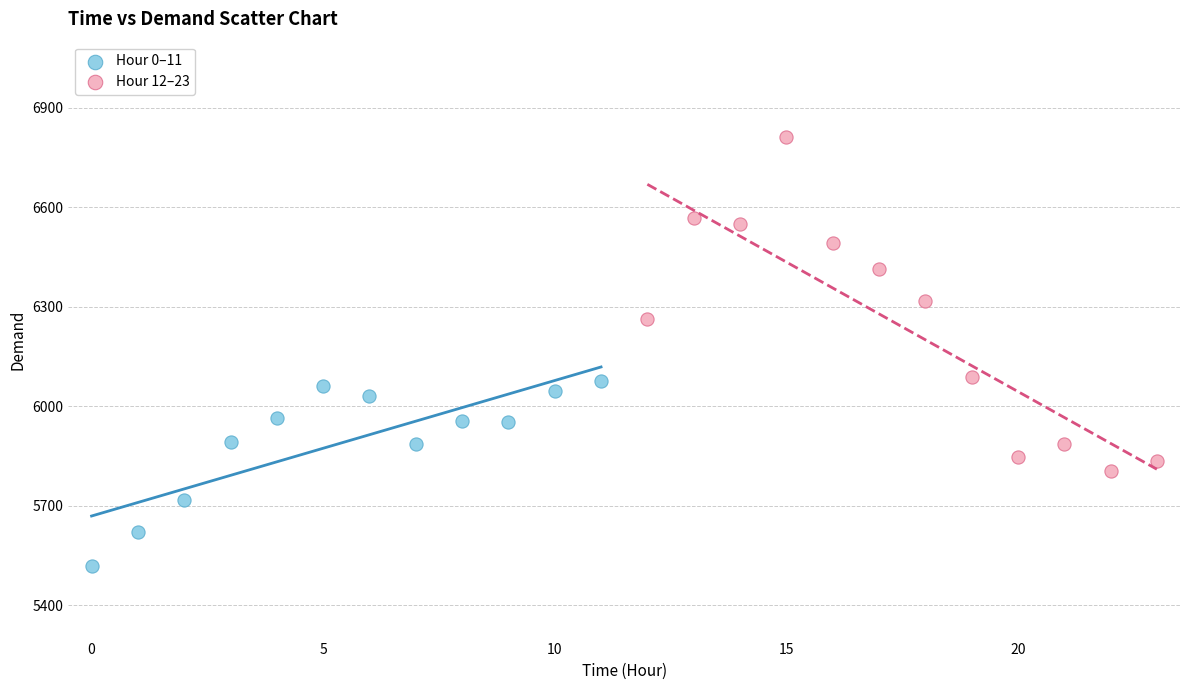

Which series contains the highest Y value?

Hour 12–23